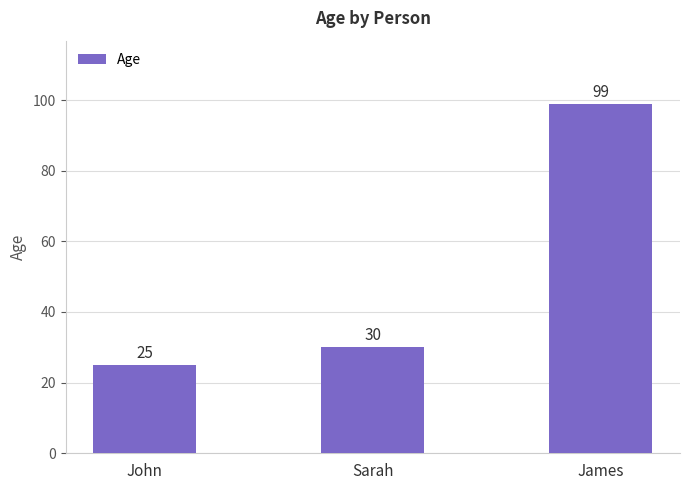

What is the difference between the values at John and Sarah?

5